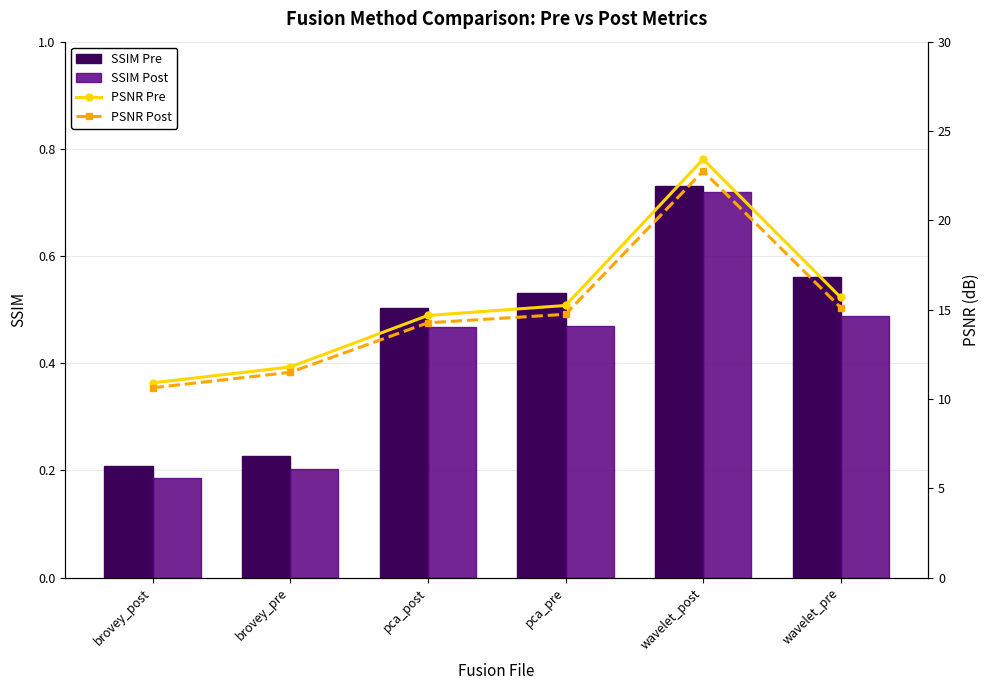

What is the sum of the PSNR Pre values at wavelet_pre and brovey_post?

26.6